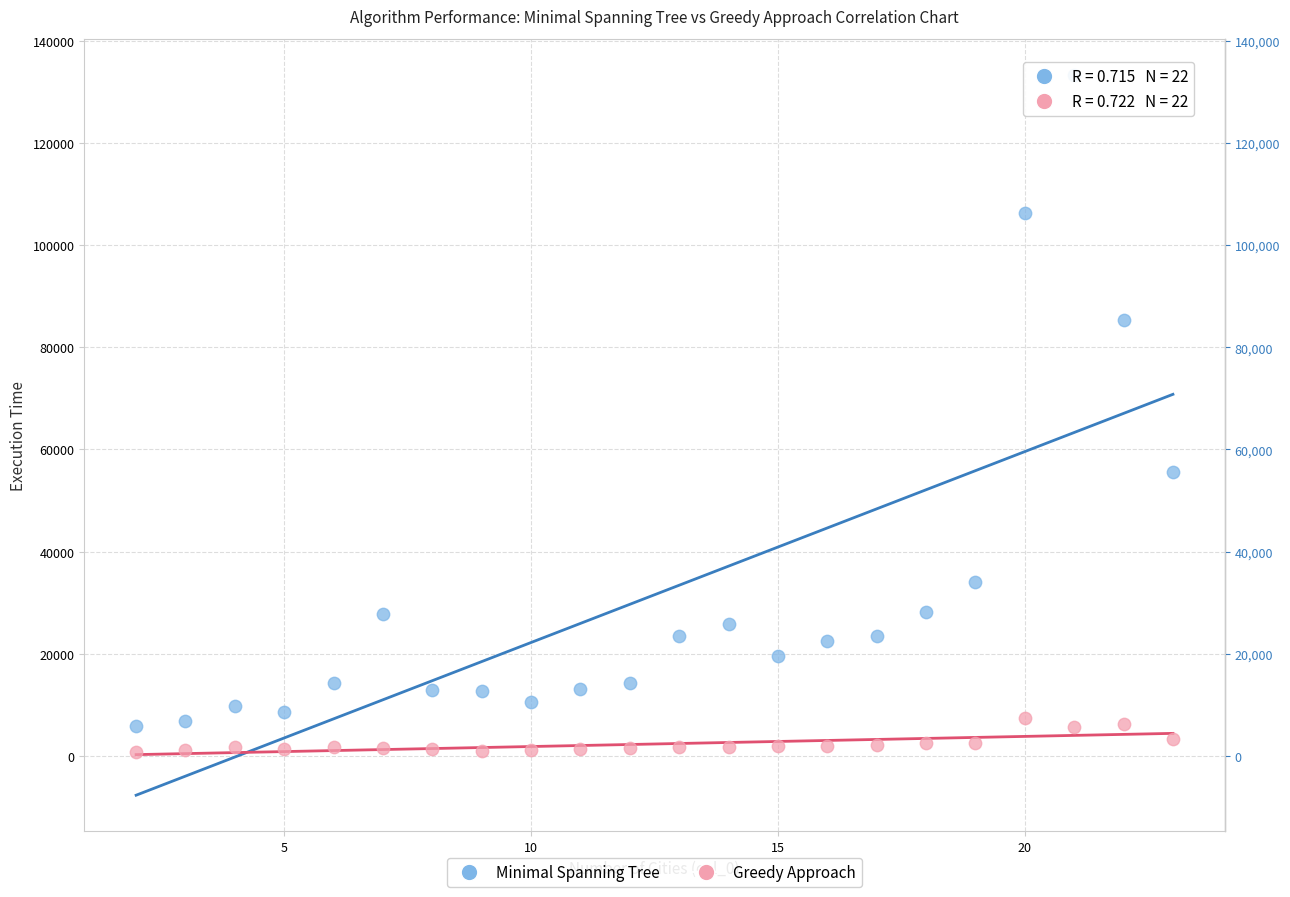

Across all data points, what is the range of X values (max minus min)?

21